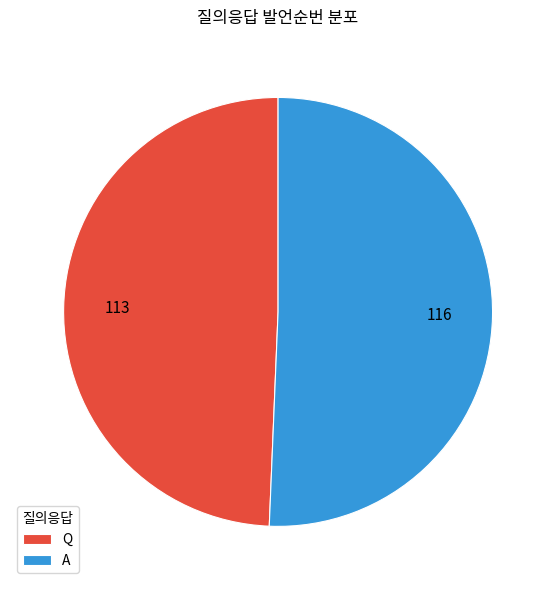

How many segments does this pie chart have?

2